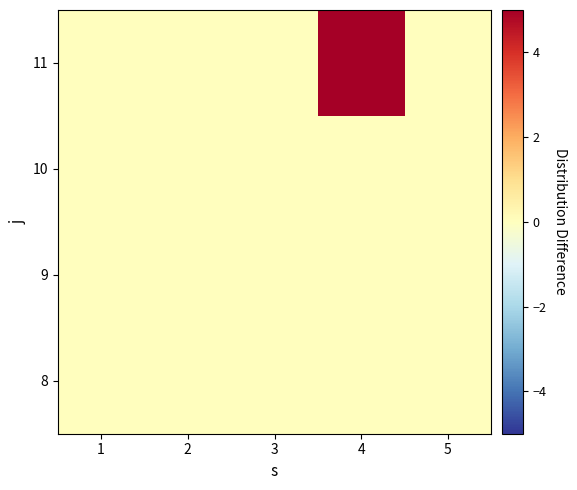

Reading left to right, list all the values displayed in this chart.

8: 1=0	2=0	3=0	4=0	5=0
9: 1=0	2=0	3=0	4=0	5=0
10: 1=0	2=0	3=0	4=0	5=0
11: 1=0	2=0	3=0	4=5	5=0